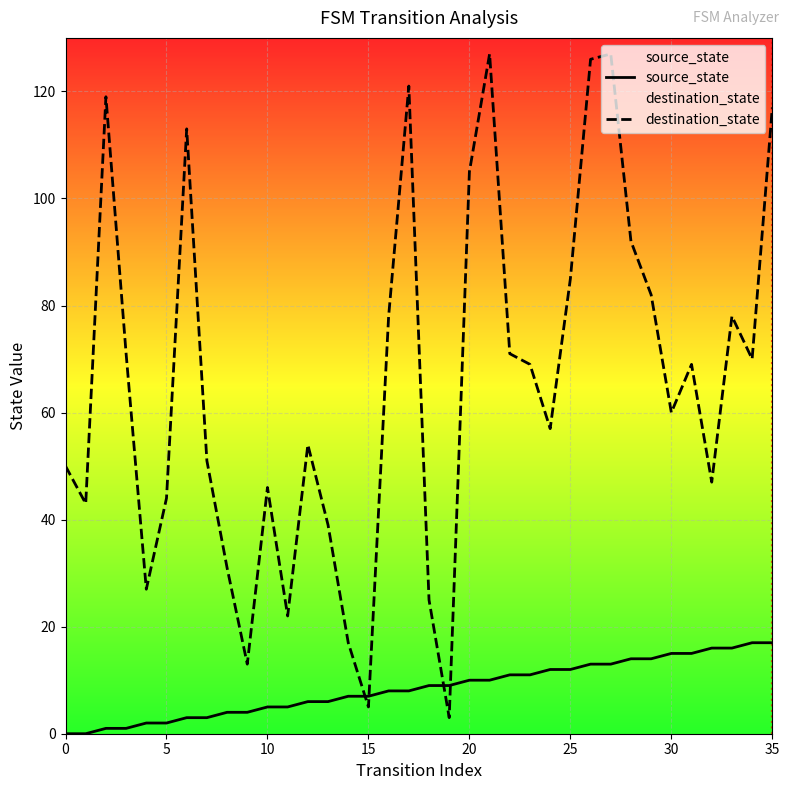

What is the total value across all series at 13?

45